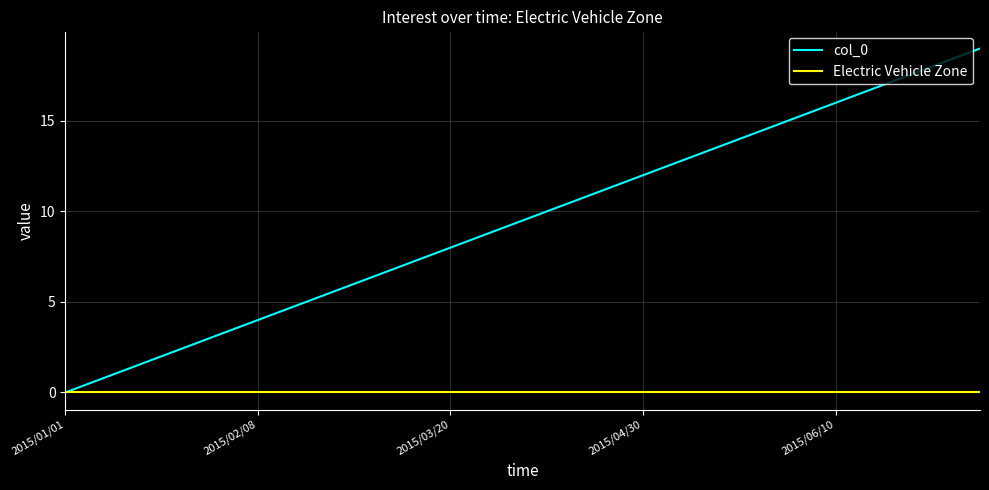

Which series has the widest spread of values?

col_0